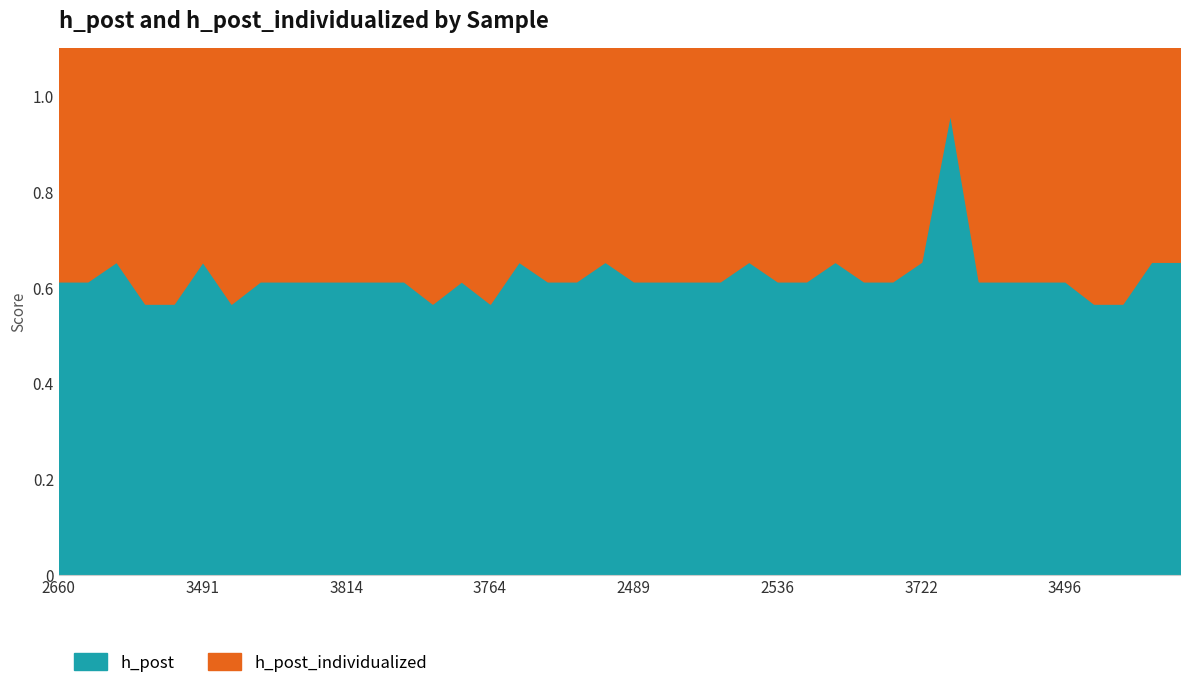

How many series are shown in this chart?

2